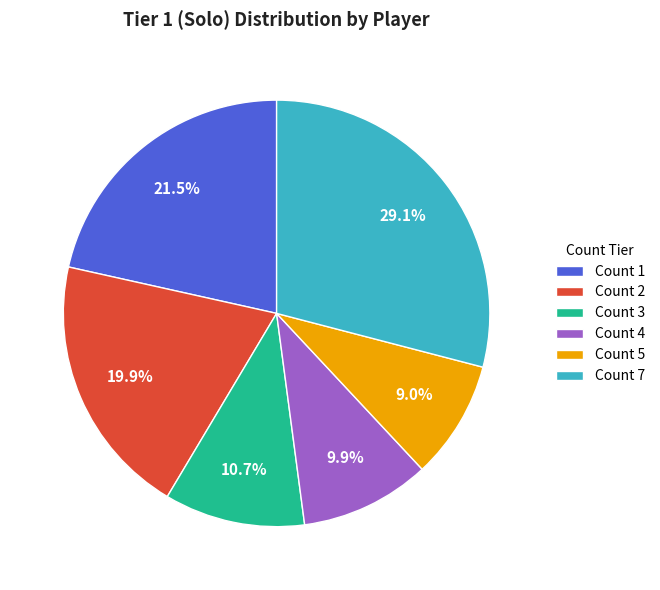

What percentage is NOT represented by Count 7?

70.9%